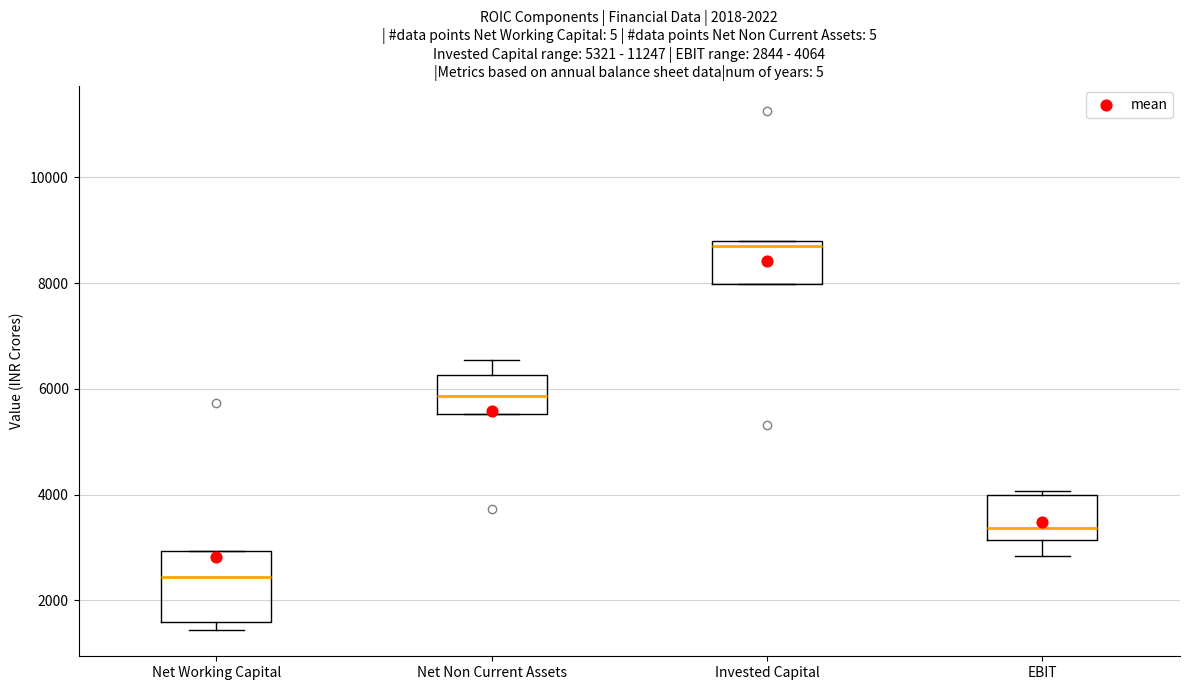

Which box is the tallest, from its lower edge to its upper edge?

Net Working Capital